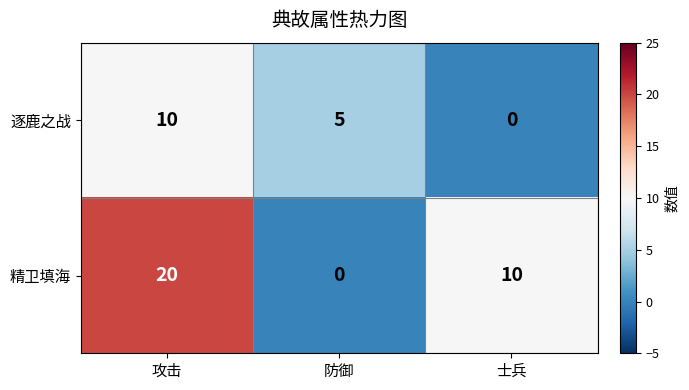

Rank the series by their average value, from highest to lowest.

精卫填海, 逐鹿之战